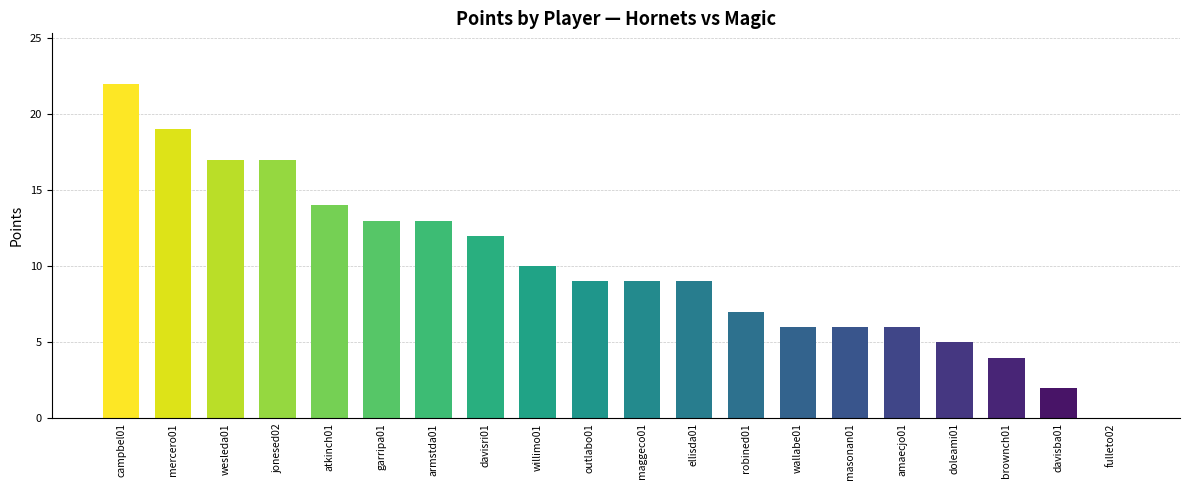

What is the sum of all values?

200